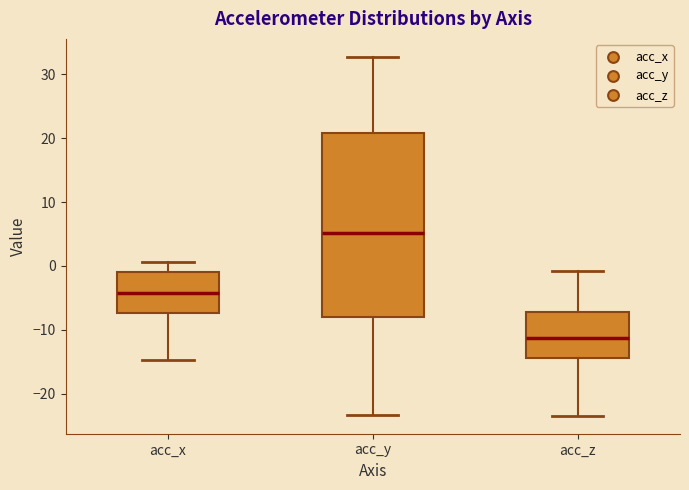

Which box is the tallest, from its lower edge to its upper edge?

acc_y